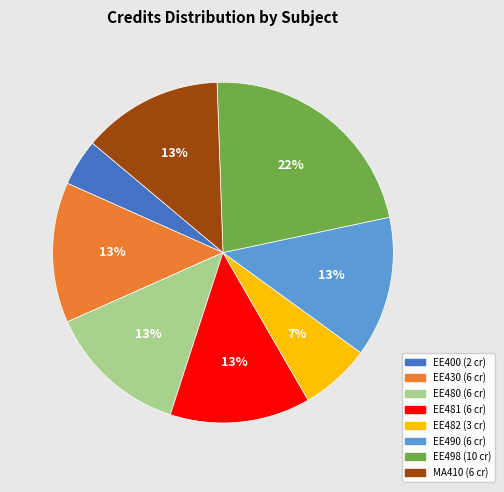

Count the number of slices in the pie.

8